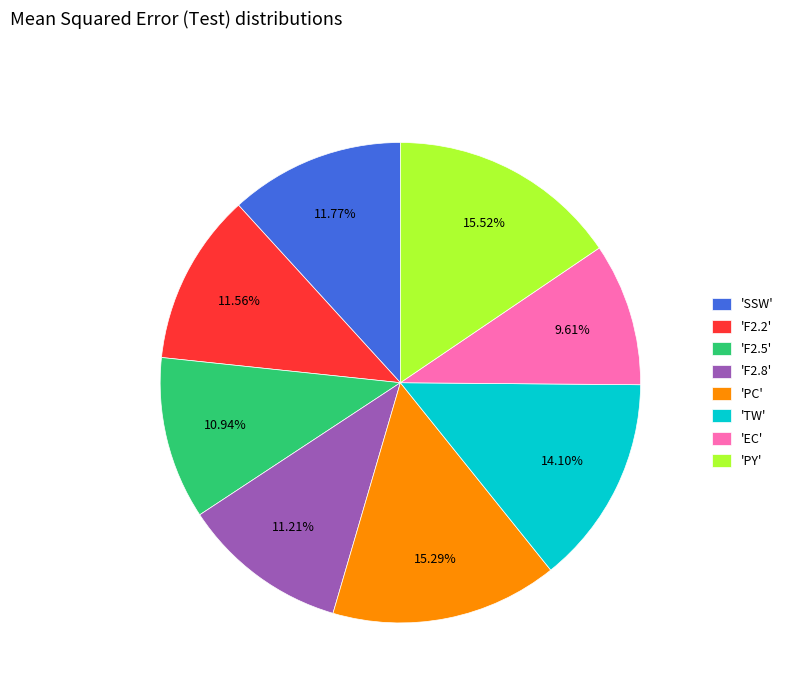

Does 'PY' account for over 50% of the chart?

No